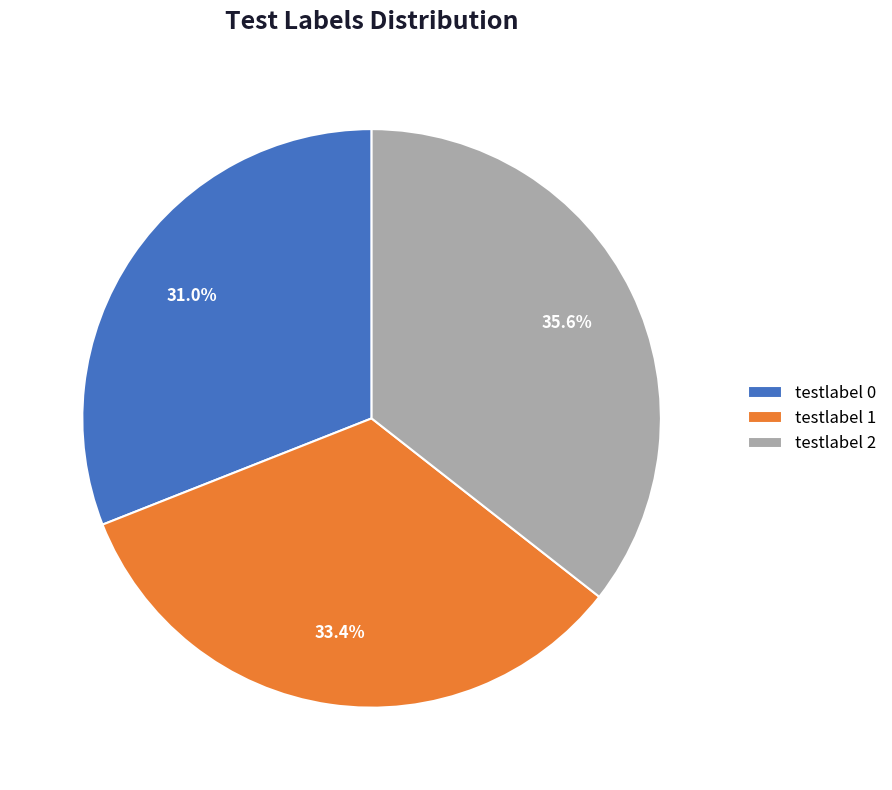

How many slices are in this pie chart?

3